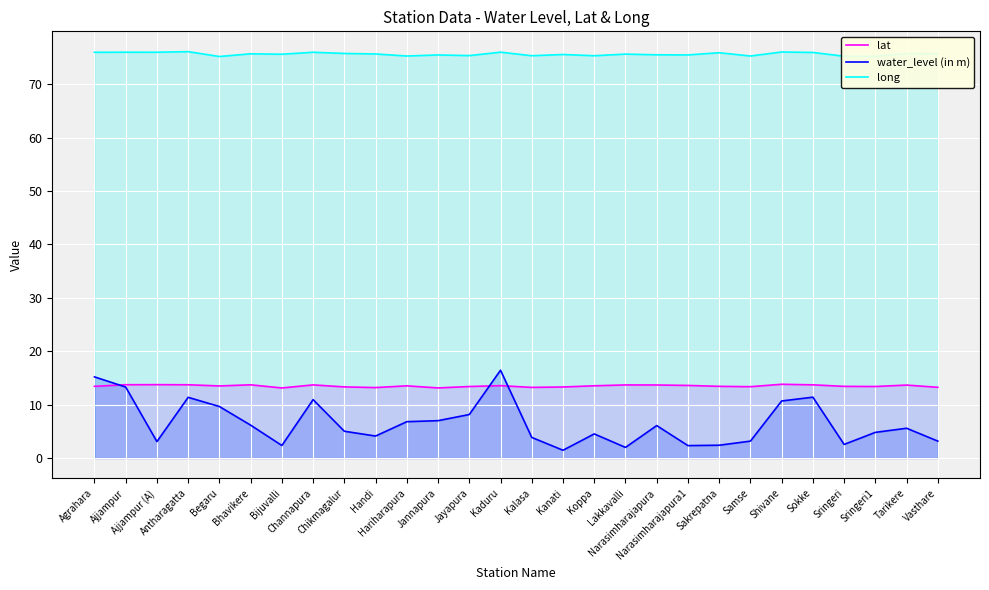

What is the total value across all series at Shivane?

100.6